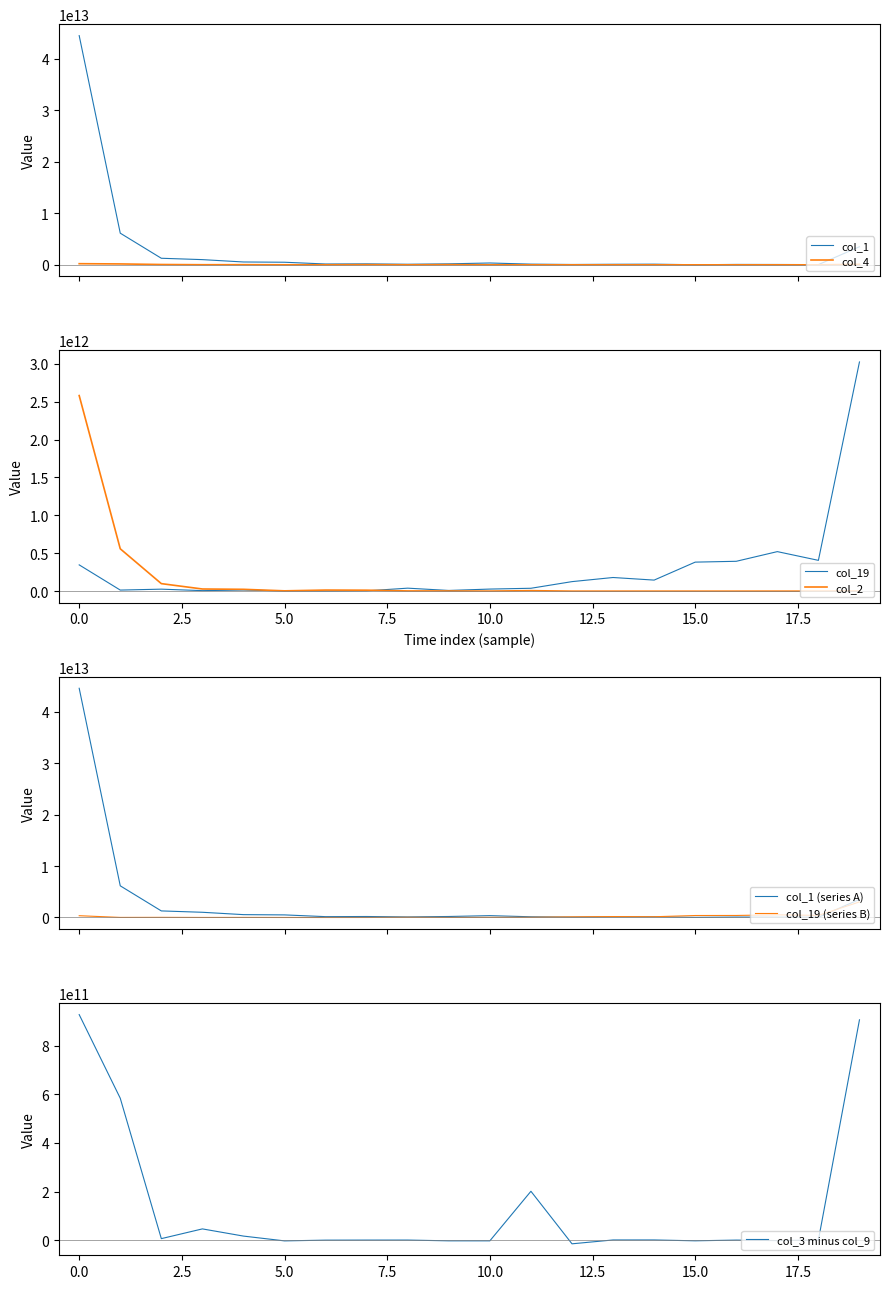

Which series ends up on top after the final intersection of col_4 and col_3?

col_4